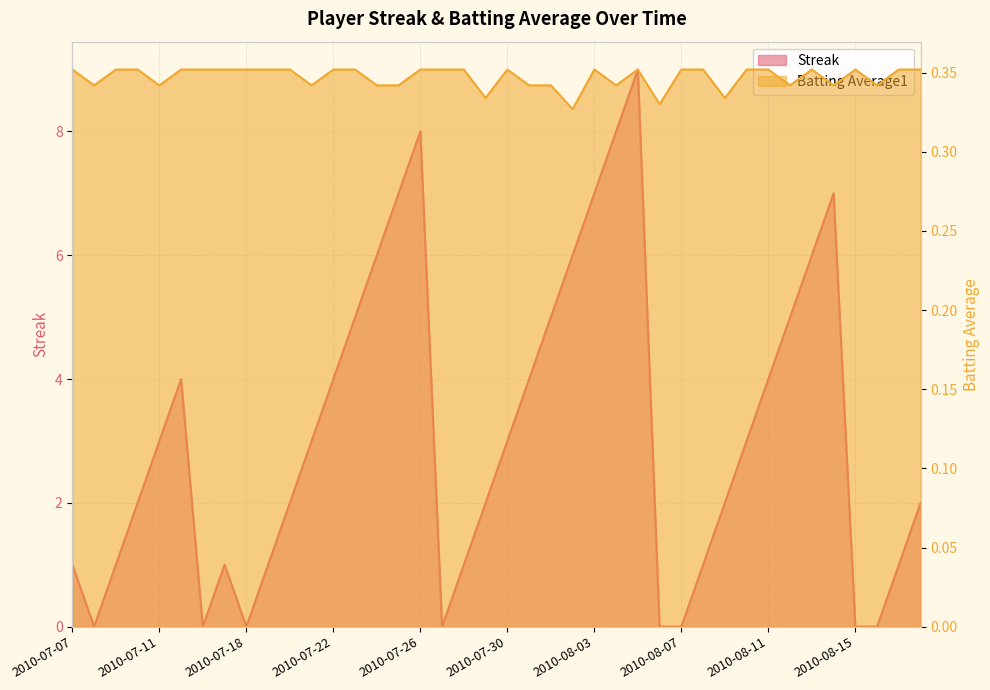

Reading left to right, what are all the values shown in this chart?

Streak: 1.0	0.0	1.0	2.0	3.0	4.0	0.0	1.0	0.0	1.0	2.0	3.0	4.0	5.0	6.0	7.0	8.0	0.0	1.0	2.0	3.0	4.0	5.0	6.0	7.0	8.0	9.0	0.0	0.0	1.0	2.0	3.0	4.0	5.0	6.0	7.0	0.0	0.0	1.0	2.0
Batting Average1: 0.4	0.3	0.4	0.4	0.3	0.4	0.4	0.4	0.4	0.4	0.4	0.3	0.4	0.4	0.3	0.3	0.4	0.4	0.4	0.3	0.4	0.3	0.3	0.3	0.4	0.3	0.4	0.3	0.4	0.4	0.3	0.4	0.4	0.3	0.4	0.3	0.4	0.3	0.4	0.4